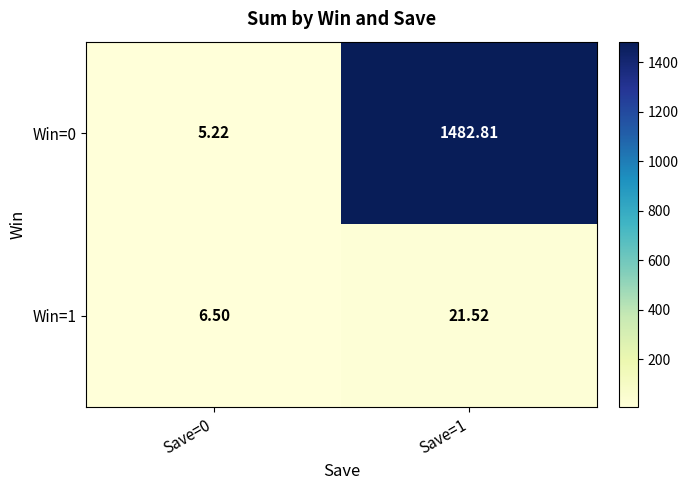

At how many categories does at least one series exceed 203?

1